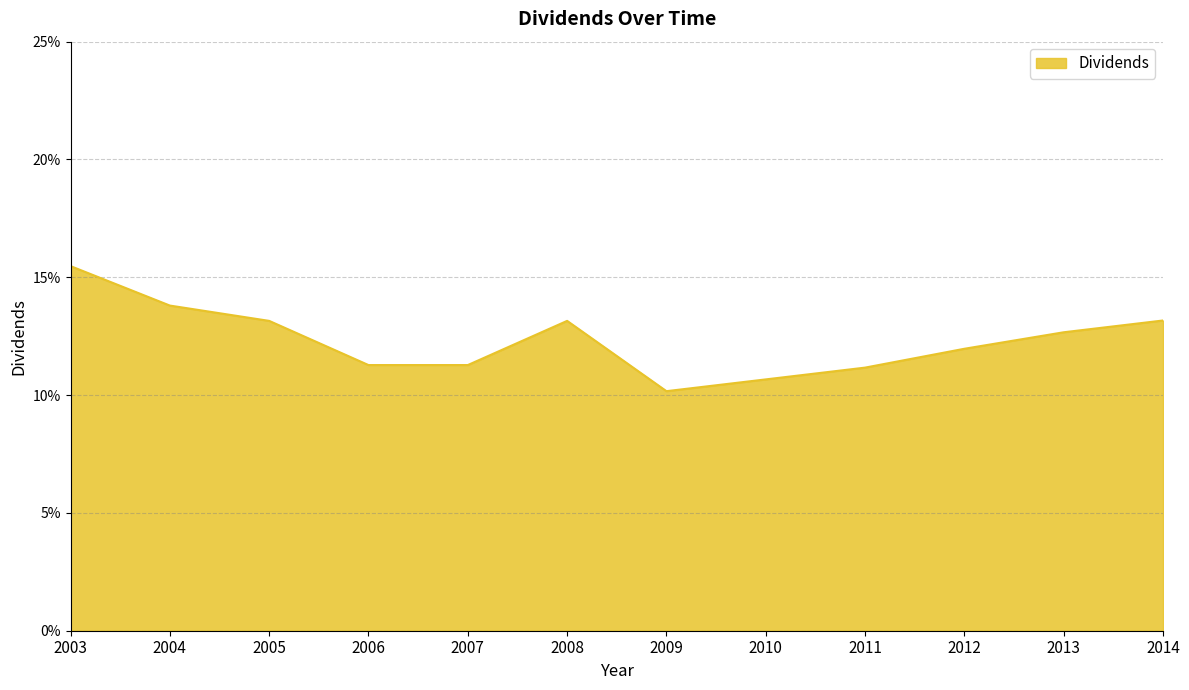

Is this an area chart (filled region under the line)?

Yes